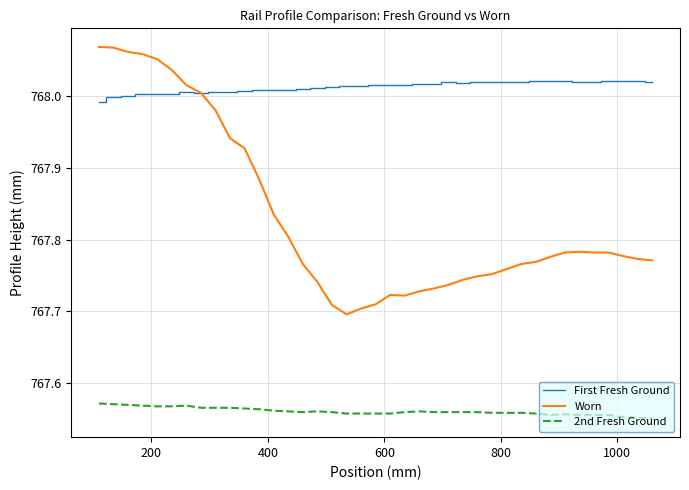

List the series in order of their overall mean, lowest first.

2nd Fresh Ground, Worn, First Fresh Ground